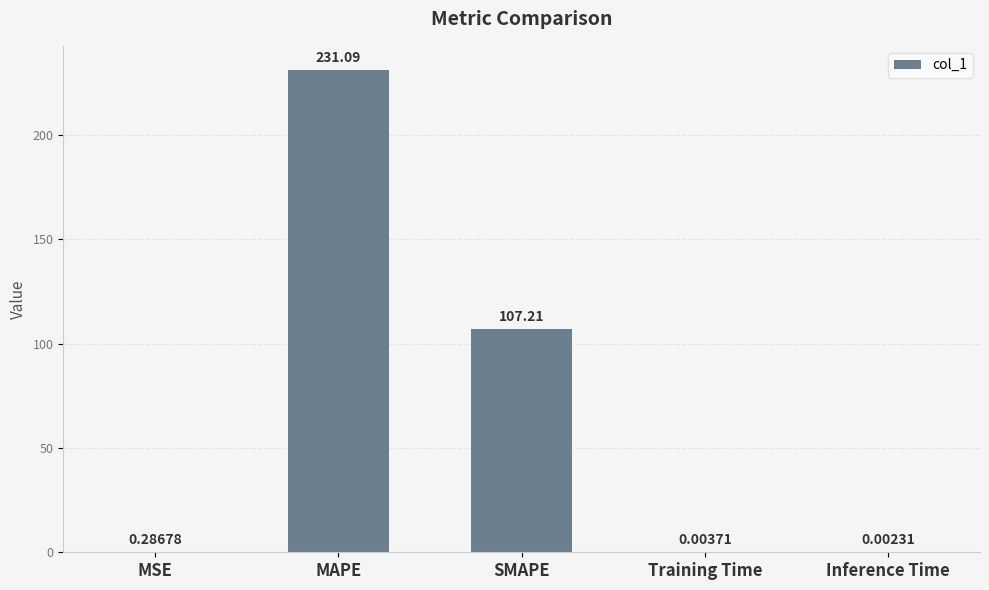

What is the change in value from MAPE to Inference Time?

-231.1